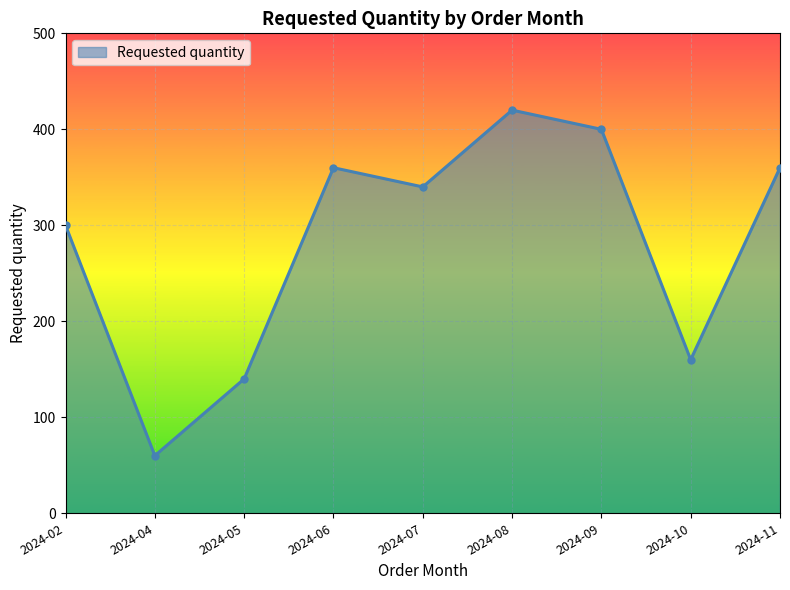

How many series are shown in this chart?

1